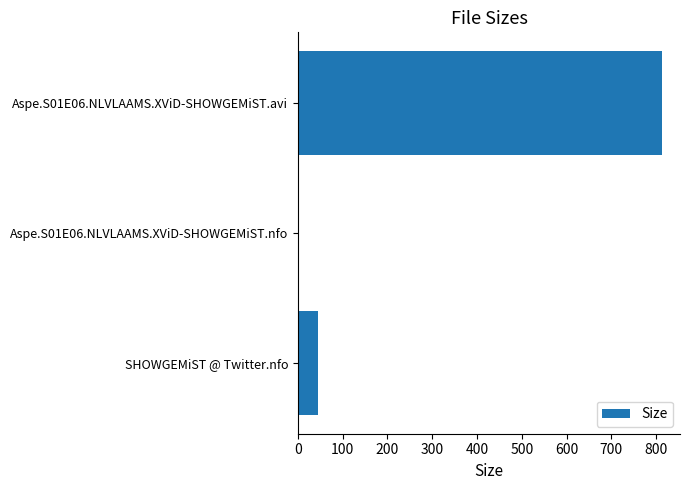

Reading bottom to top, transcribe all the data shown in this chart.

44.0	2.6	812.8